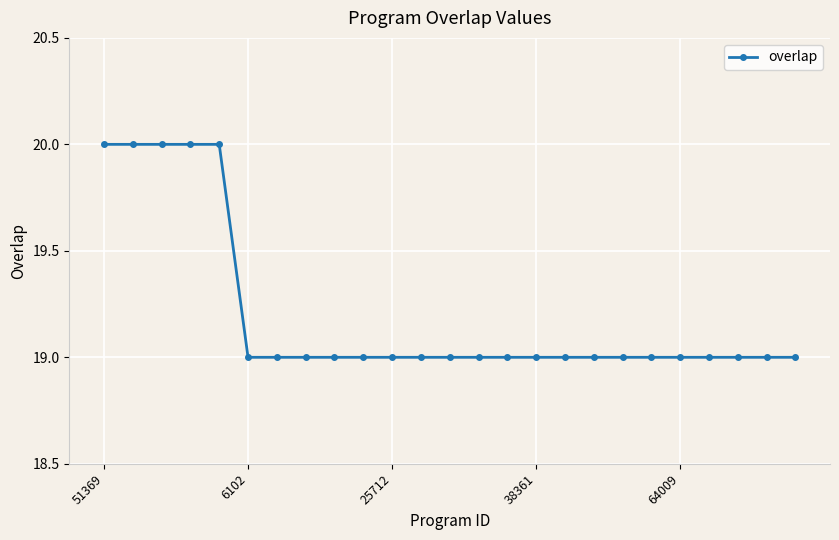

What is the value of the 14th point from the left?

19